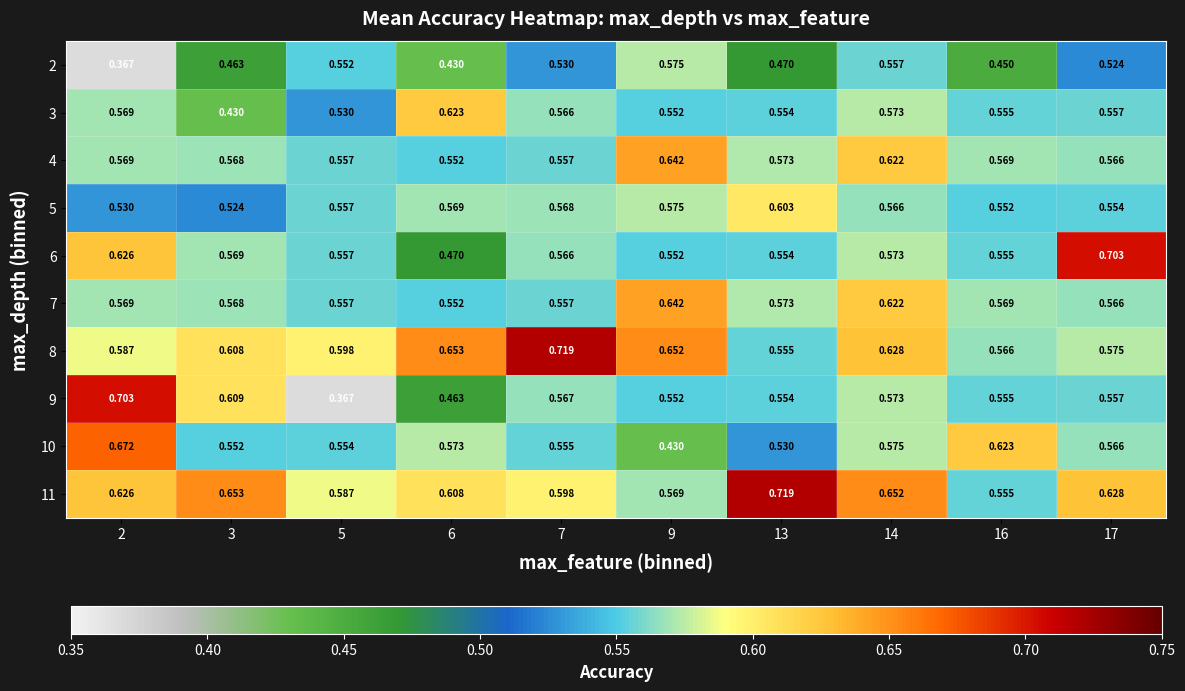

Is the value of 9 at 14 greater than the value of 2 at 14?

Yes